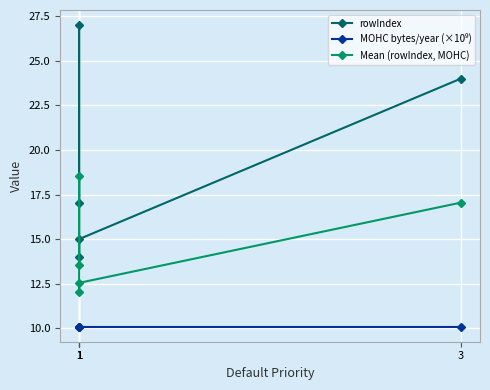

Is it true that Mean (rowIndex, MOHC) equals 13.5 at 1?

True